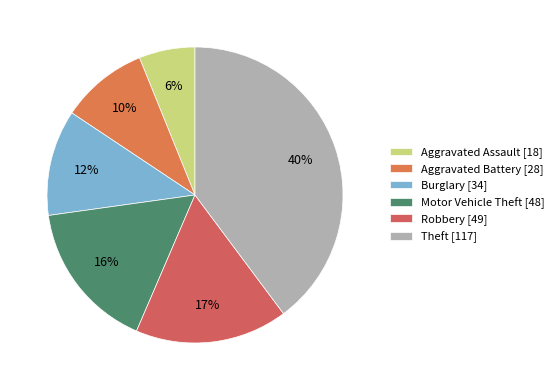

What percentage is the Aggravated Battery slice, to the nearest percent?

10%